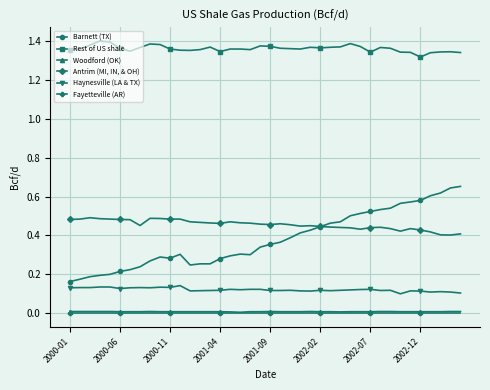

True or false: Rest of US shale has more than 0 interior local peaks.

True